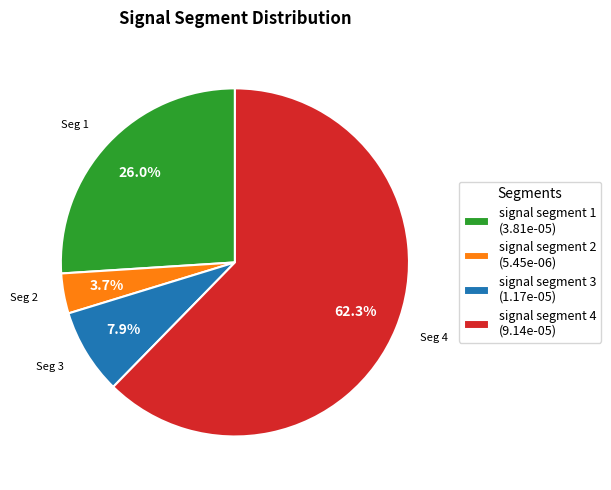

Which category has the smallest portion of the pie?

signal segment 2 (5.45e-06)